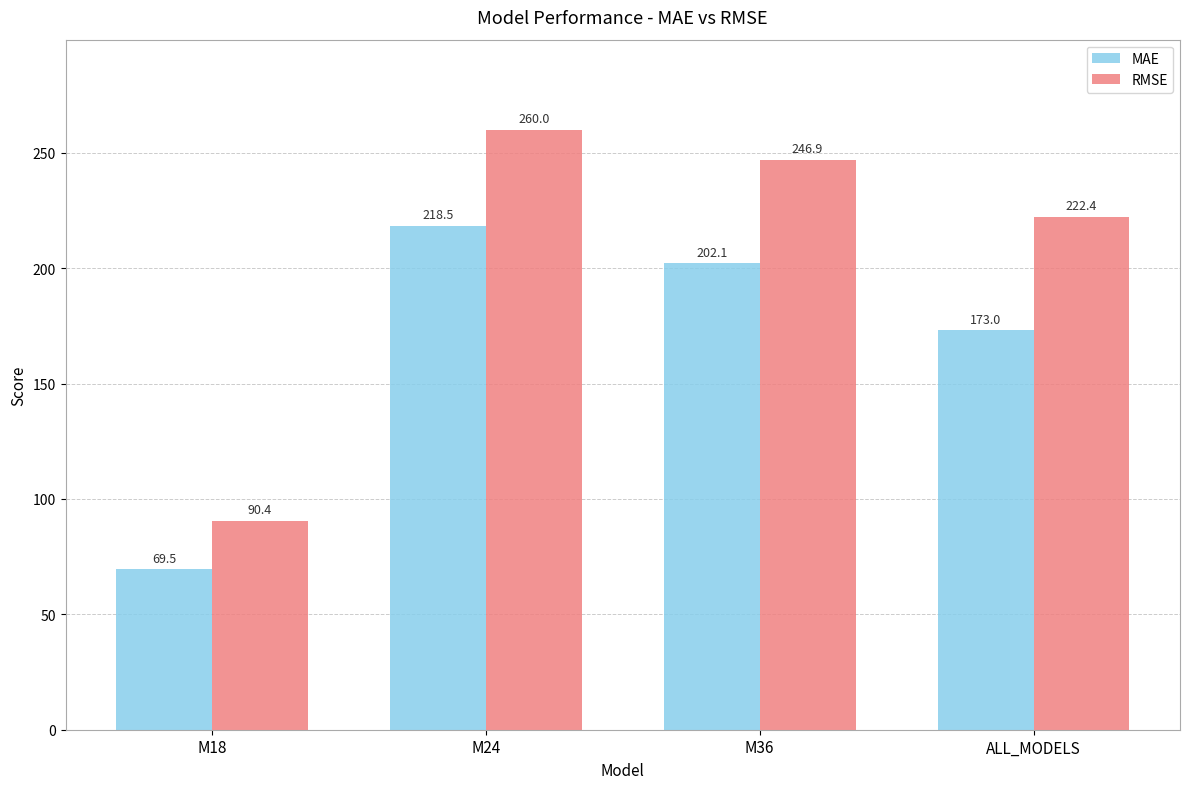

At which category does the chart reach its peak across all series?

M24